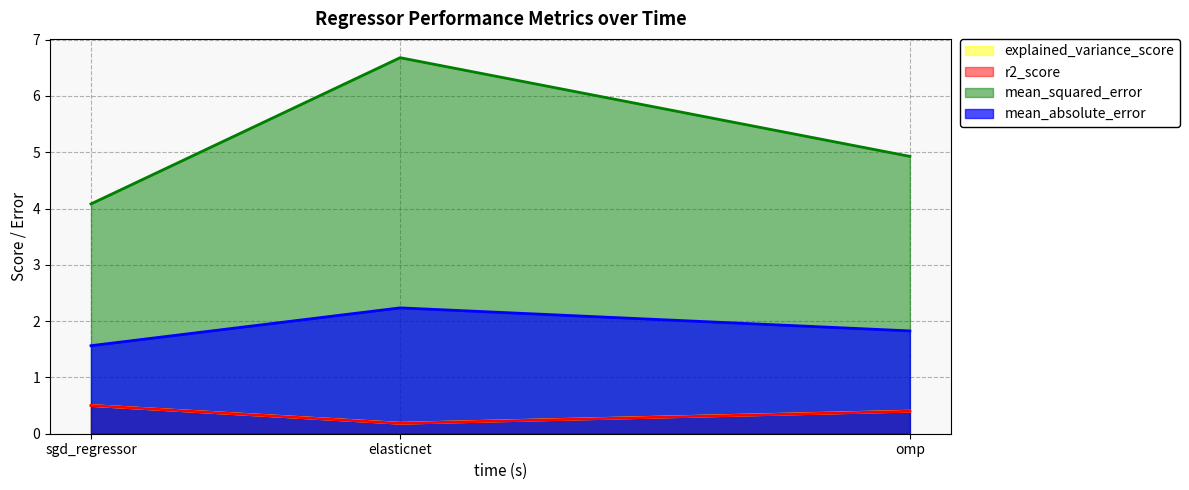

At which label does mean_absolute_error reach its peak?

elasticnet